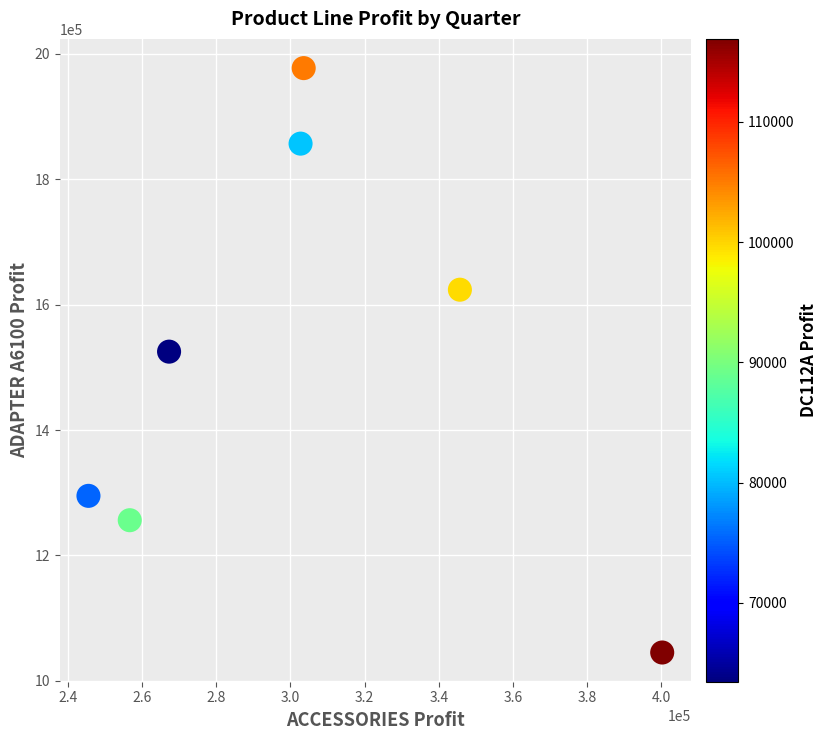

What Y value in the scatter plot is closest to 1511150?

1524955.7